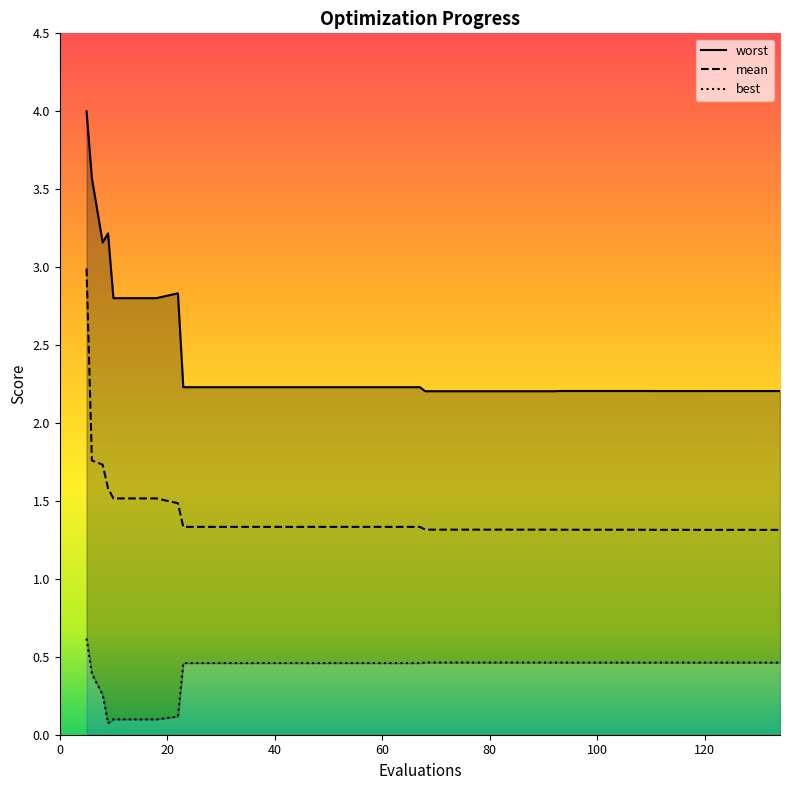

True or false: worst and mean cross at least once.

False